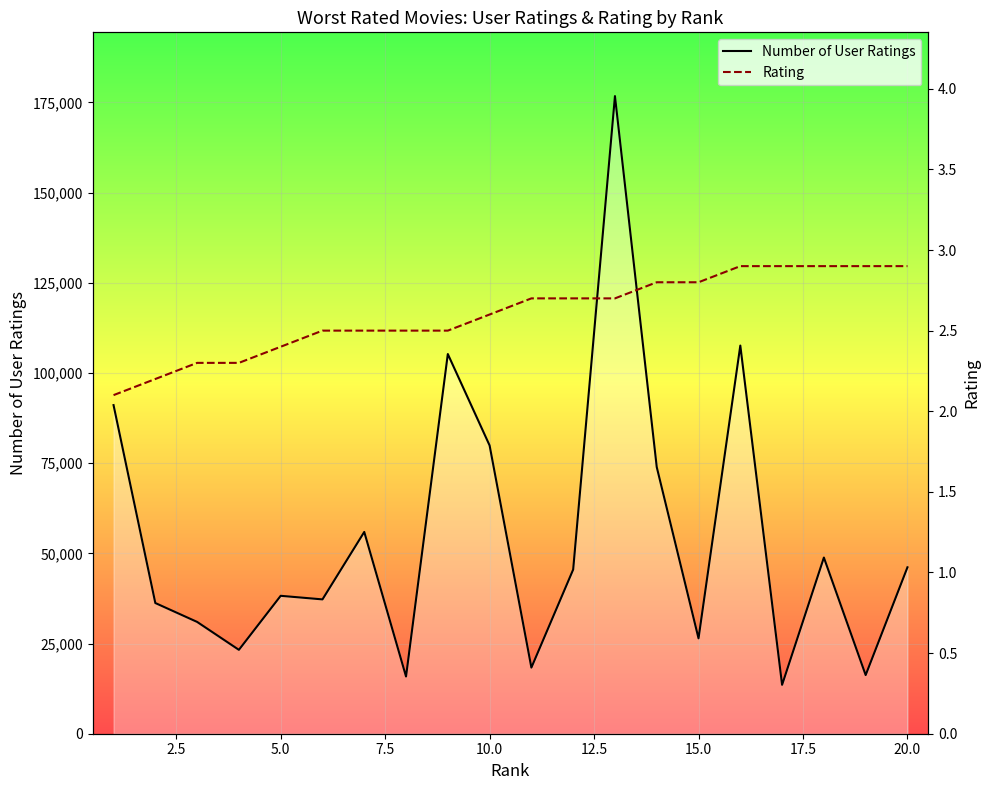

How many data points does each series have?

20